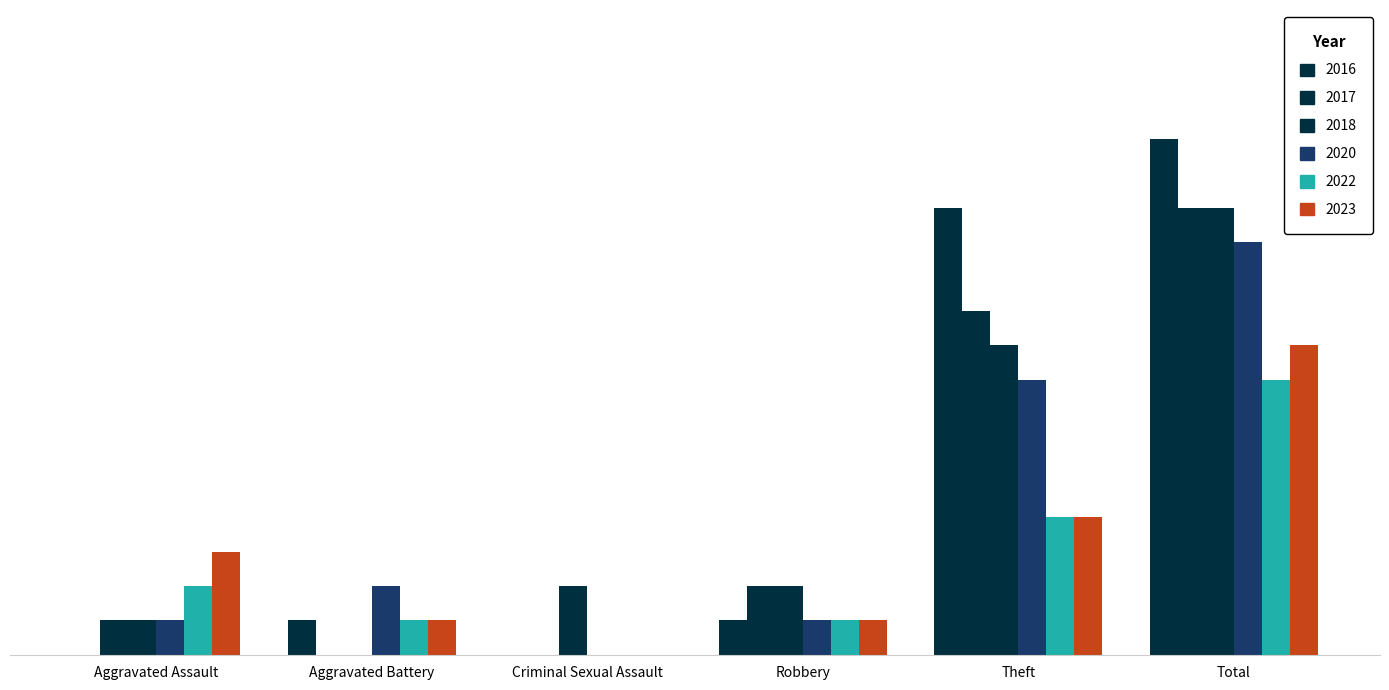

How many bars are there in each group?

6